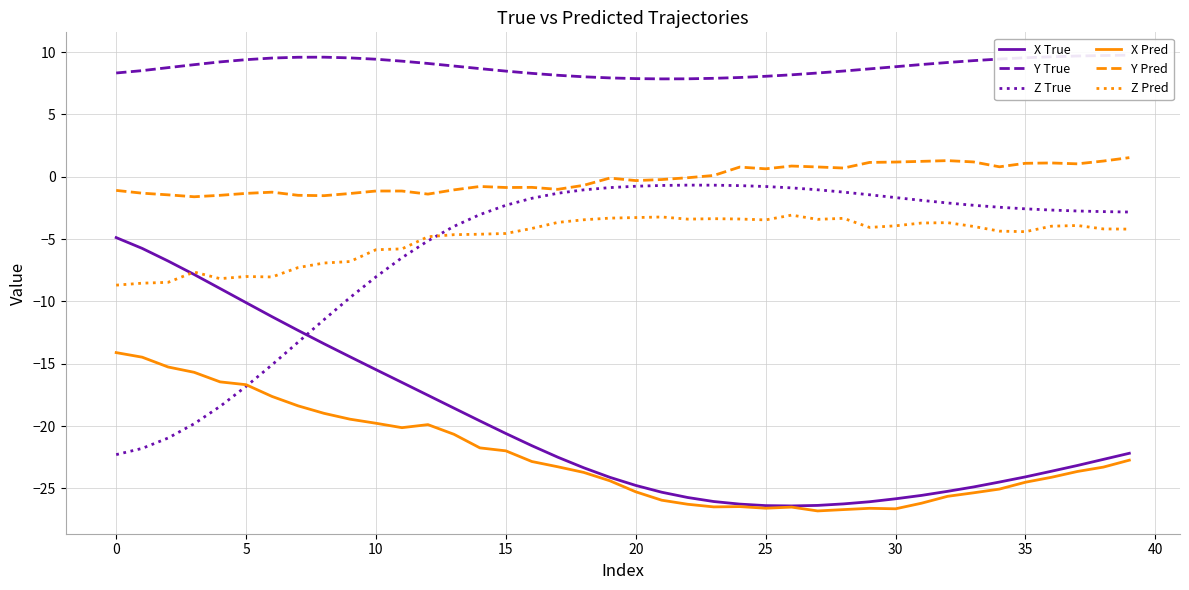

Which label corresponds to the smallest value in the chart?

27